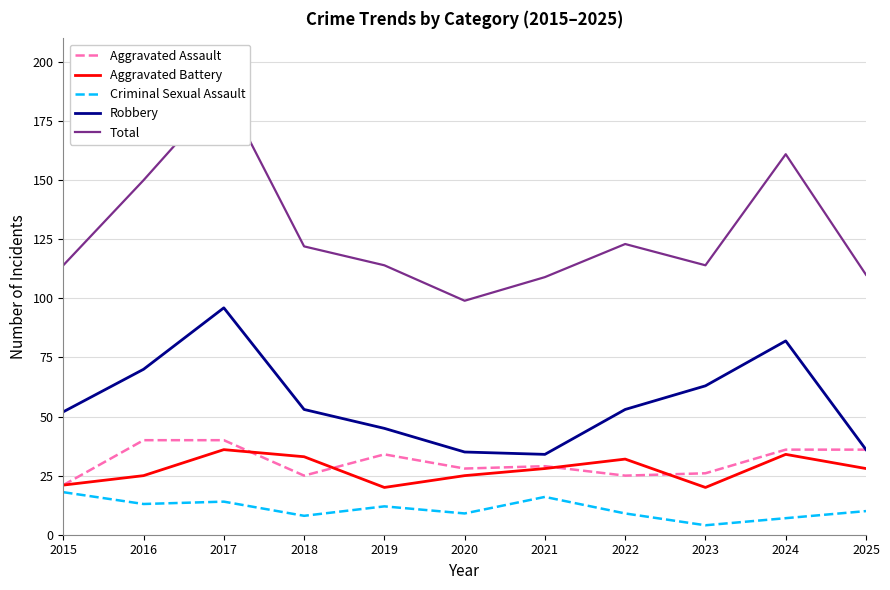

Does the chart have visible grid lines?

Yes